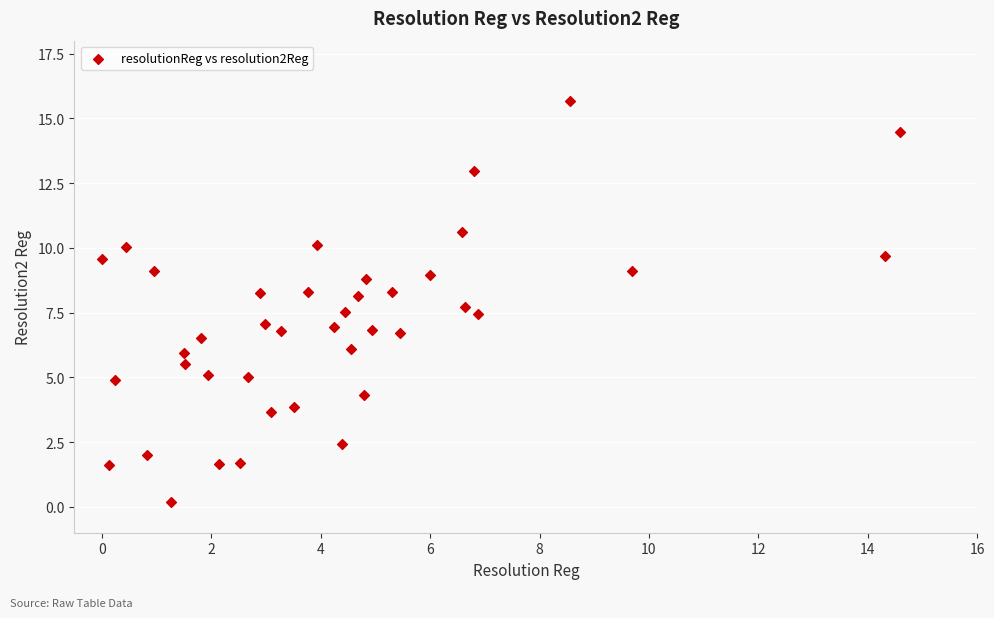

What is the range of X values (max minus min)?

14.6